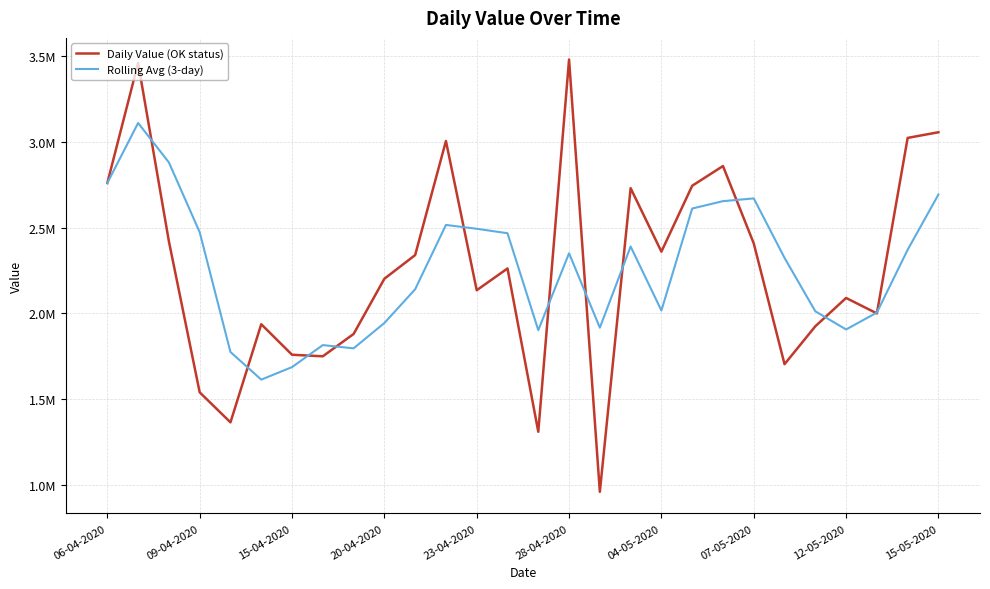

At how many categories does at least one series exceed 2364179?

14